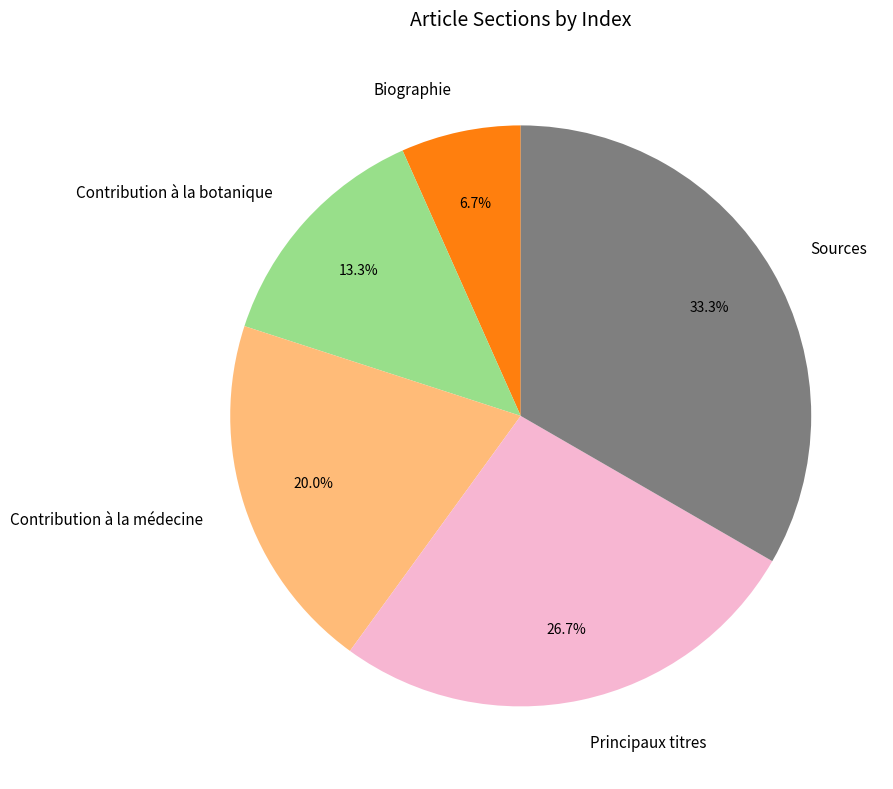

Which category has the smallest portion of the pie?

Biographie